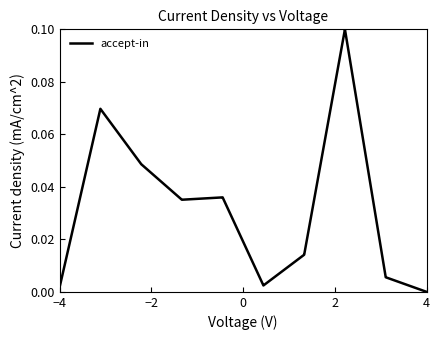

What is the sum of all values?

0.6